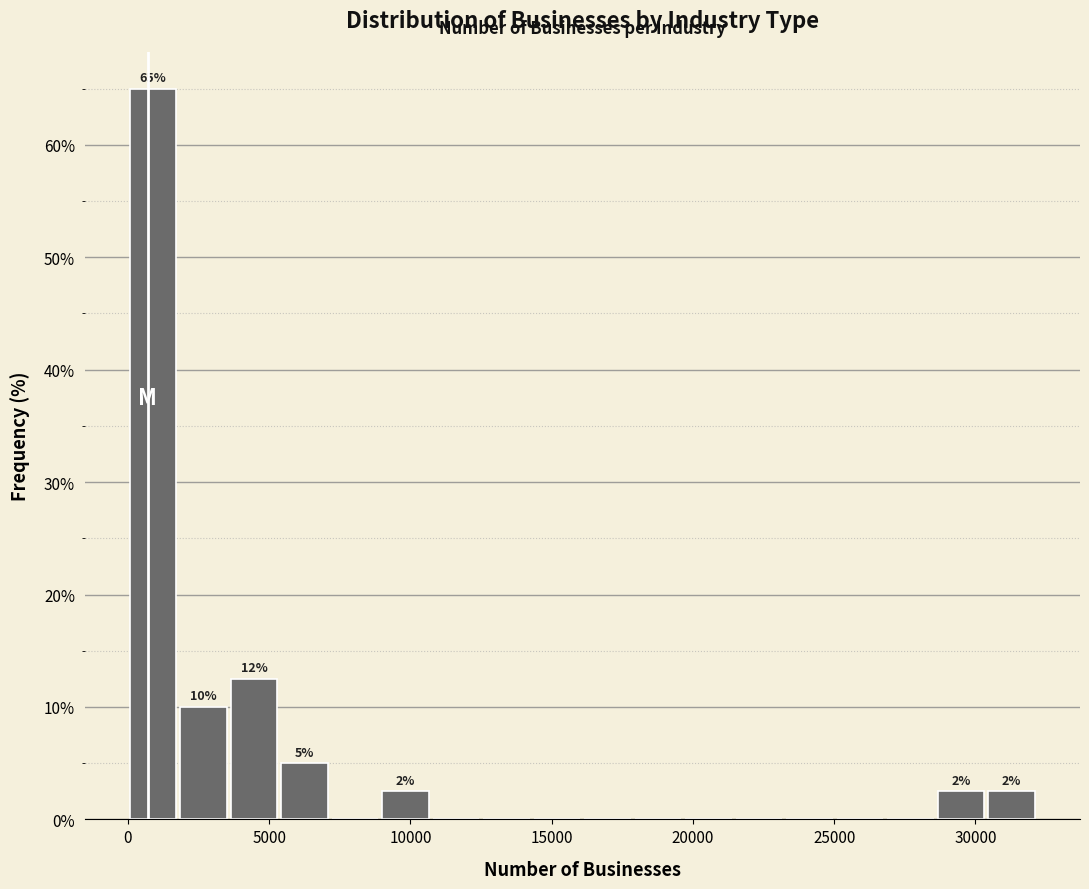

Read against the x-axis, roughly where is the centre of the tallest bar?

1000